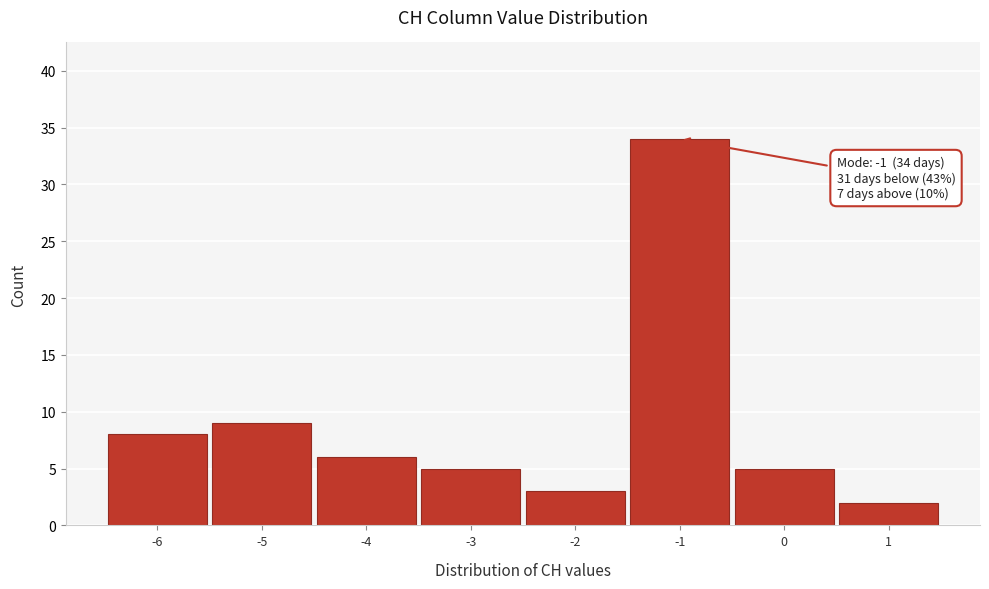

Over which range of the x-axis is the bar tallest?

-1.5 to -0.5